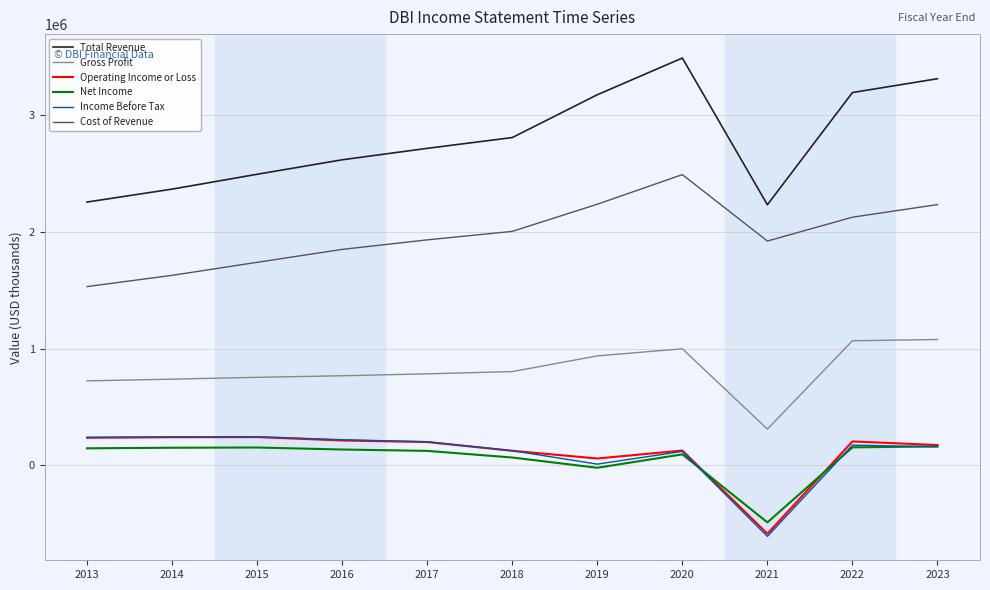

Which series has the widest spread of values?

Total Revenue